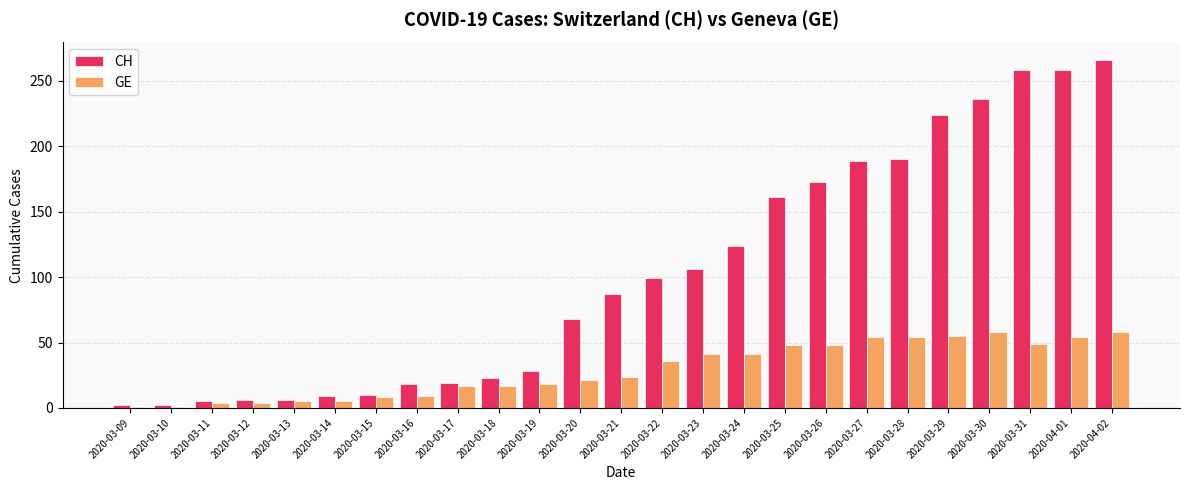

Is it true that GE equals 41 at 2020-03-23?

True